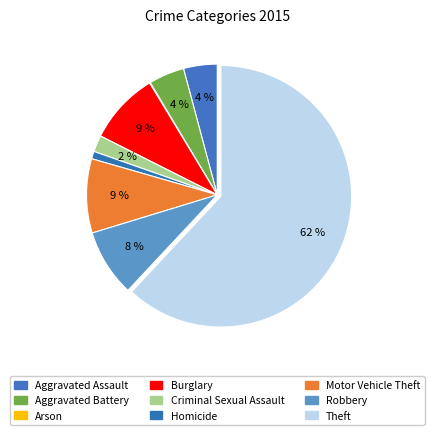

Do Criminal Sexual Assault and Burglary together represent more than half of the pie?

No